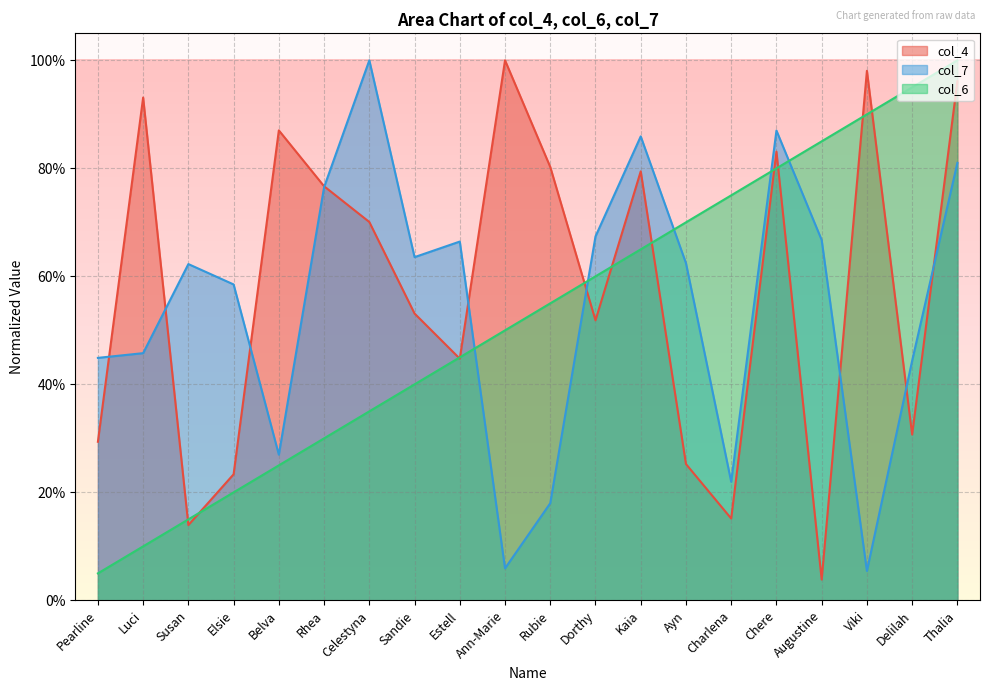

What is the difference between the maximum and minimum values in the col_6 series?

0.9